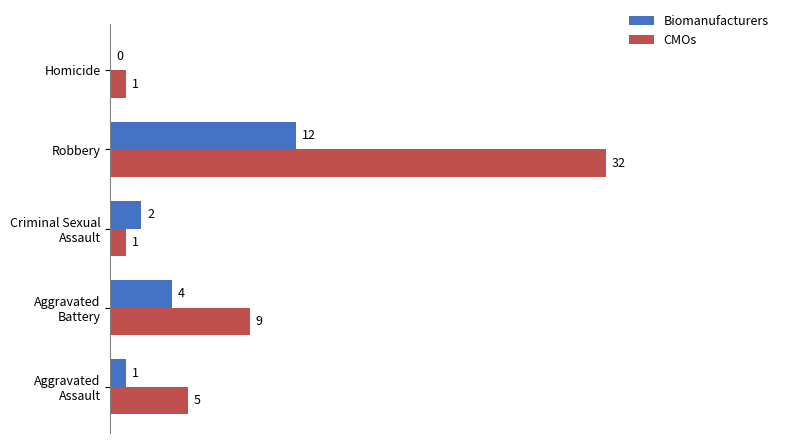

What is the average value of the CMOs series?

10